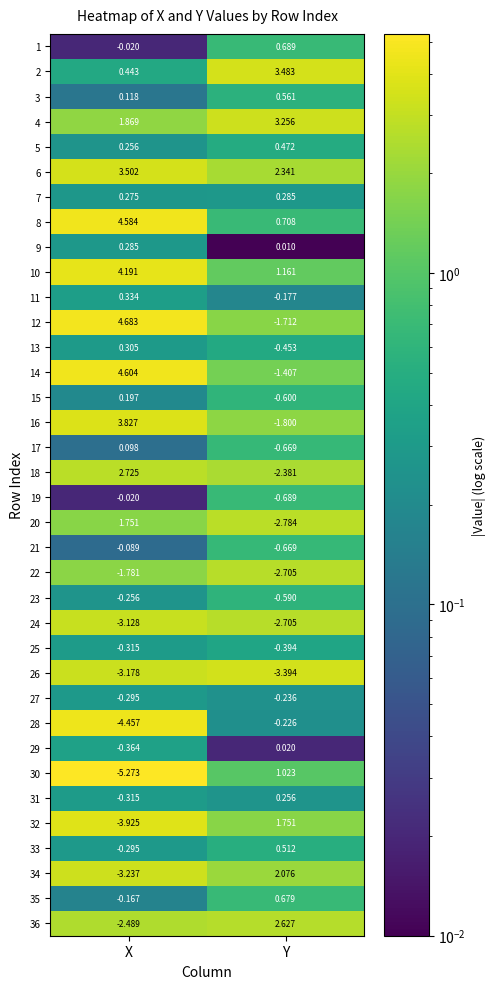

Is the value of 1 at X greater than the value of 26 at X?

Yes